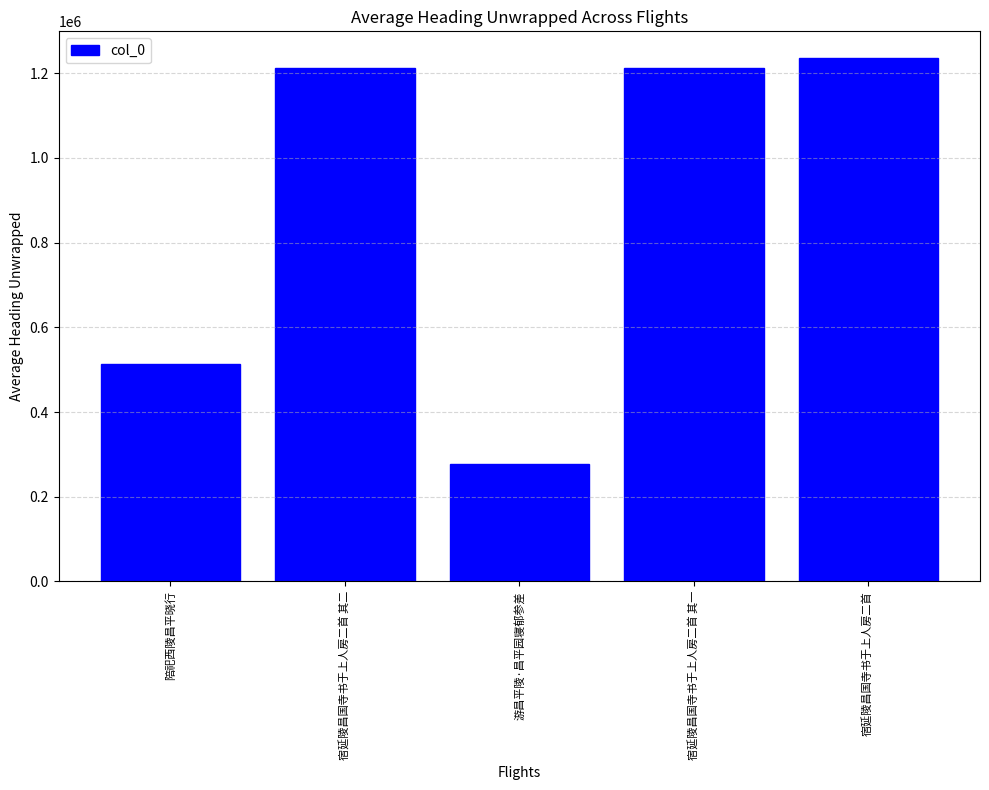

What is the smallest value displayed?

277405